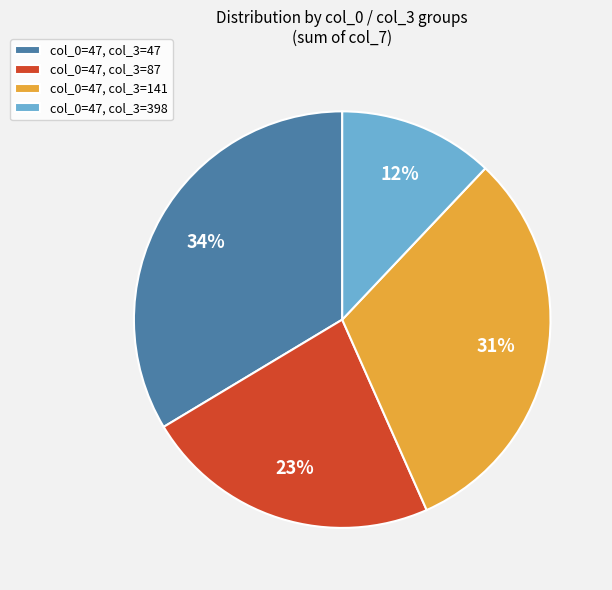

The col_0=47, col_3=141 slice represents 43% of the pie. True or false?

False